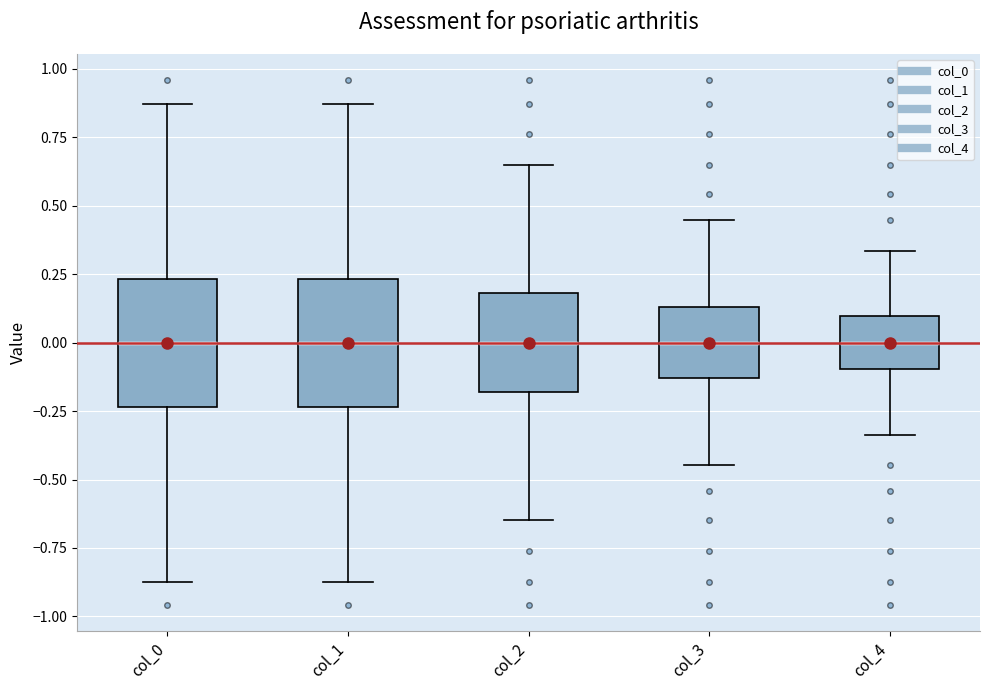

Reading left to right, read every box against the y-axis: the position of its median line, the range the box covers, and the ends of its whiskers. The values are not printed on the chart, so give them approximately, as read against the axis.

col_0: median 0.00, box -0.25 to 0.25, whiskers -0.85 to 0.85
col_1: median 0.00, box -0.25 to 0.25, whiskers -0.85 to 0.85
col_2: median 0.00, box -0.20 to 0.20, whiskers -0.65 to 0.65
col_3: median 0.00, box -0.15 to 0.15, whiskers -0.45 to 0.45
col_4: median 0.00, box -0.10 to 0.10, whiskers -0.35 to 0.35